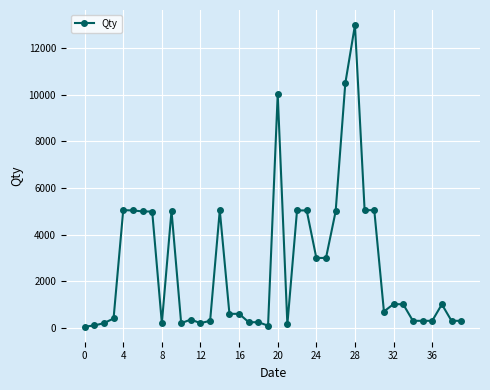

What is the minimum value shown in the chart?

50